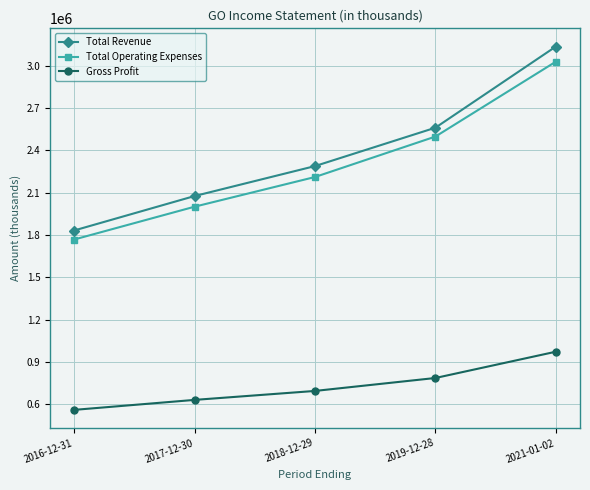

True or false: Total Revenue and Gross Profit cross at least once.

False